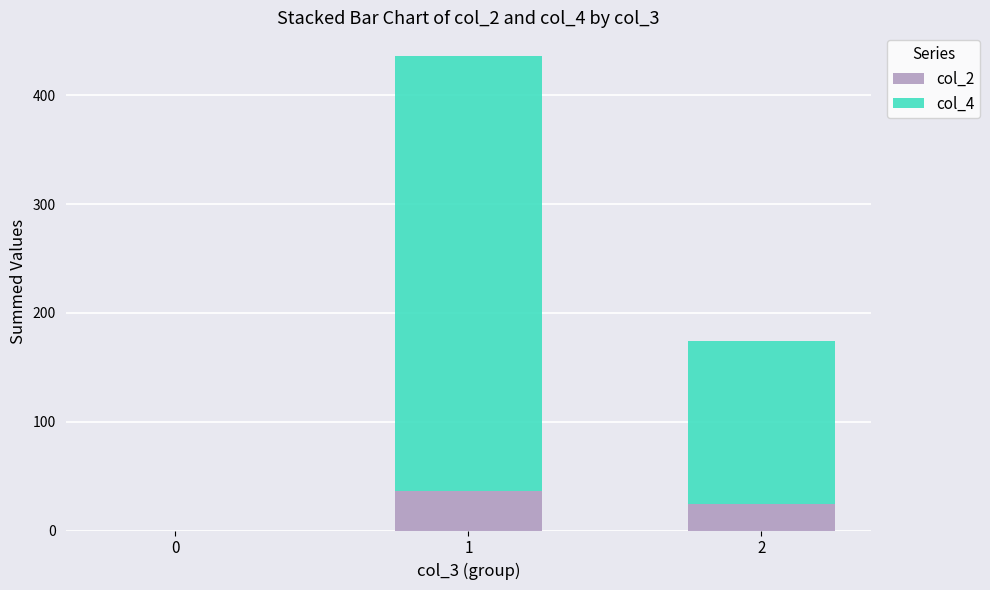

The col_2 series shows 15 at 1. True or false?

False